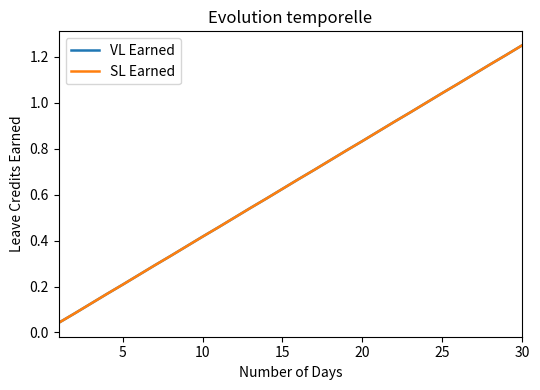

What is the difference between the maximum and minimum values in the VL Earned series?

1.2